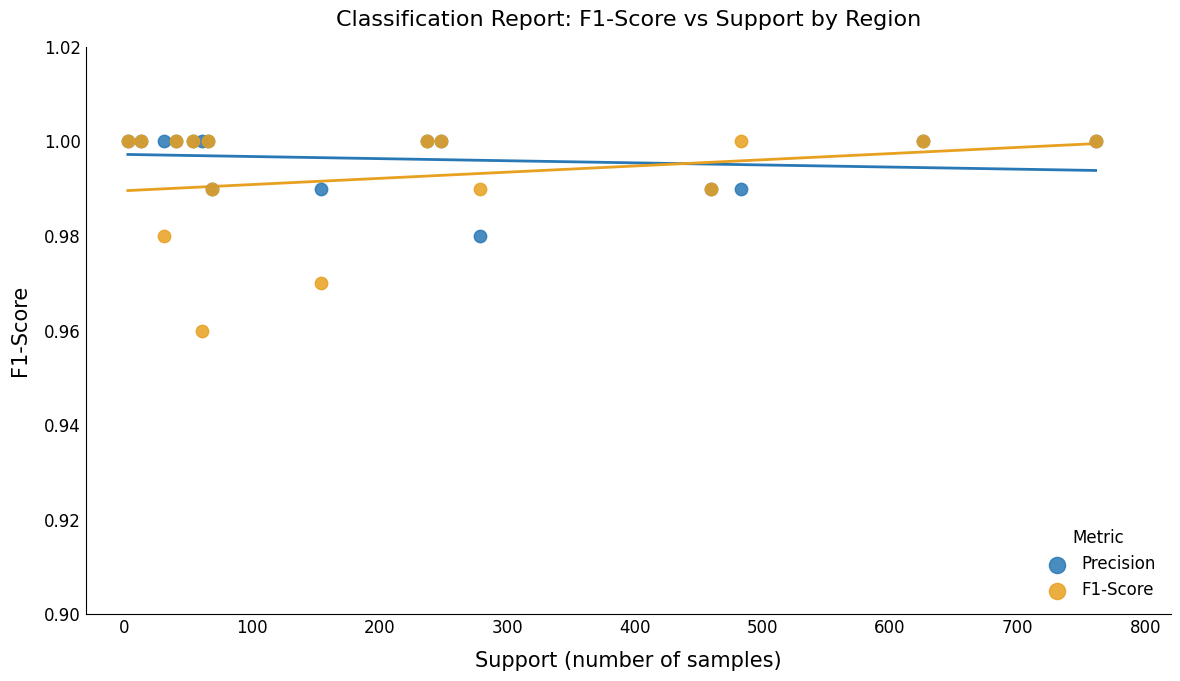

Which series contains the lowest Y value?

F1-Score